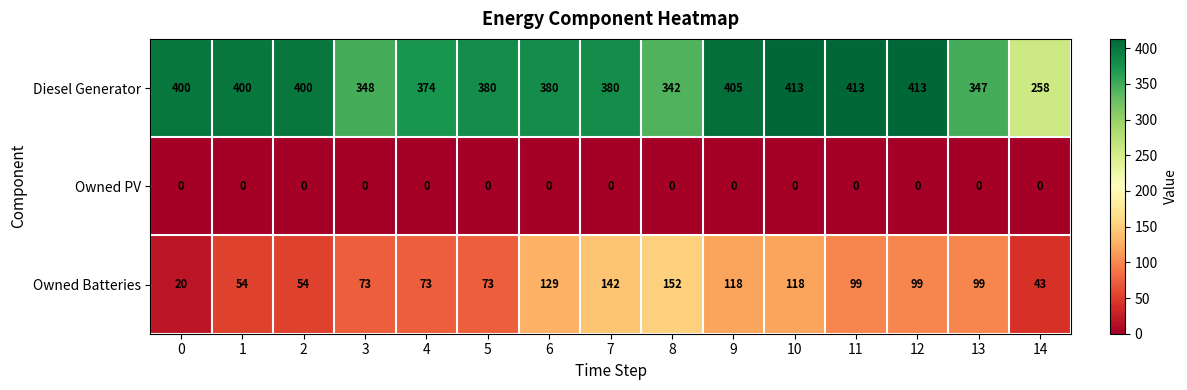

Between 4 and 9, which series saw the biggest shift?

Owned Batteries